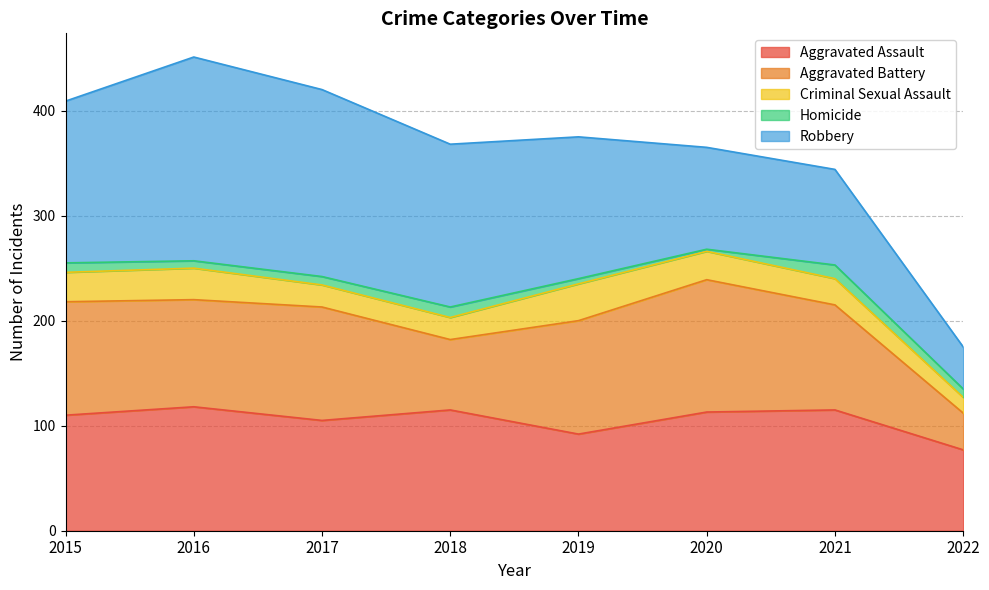

How many data points does each series have?

8